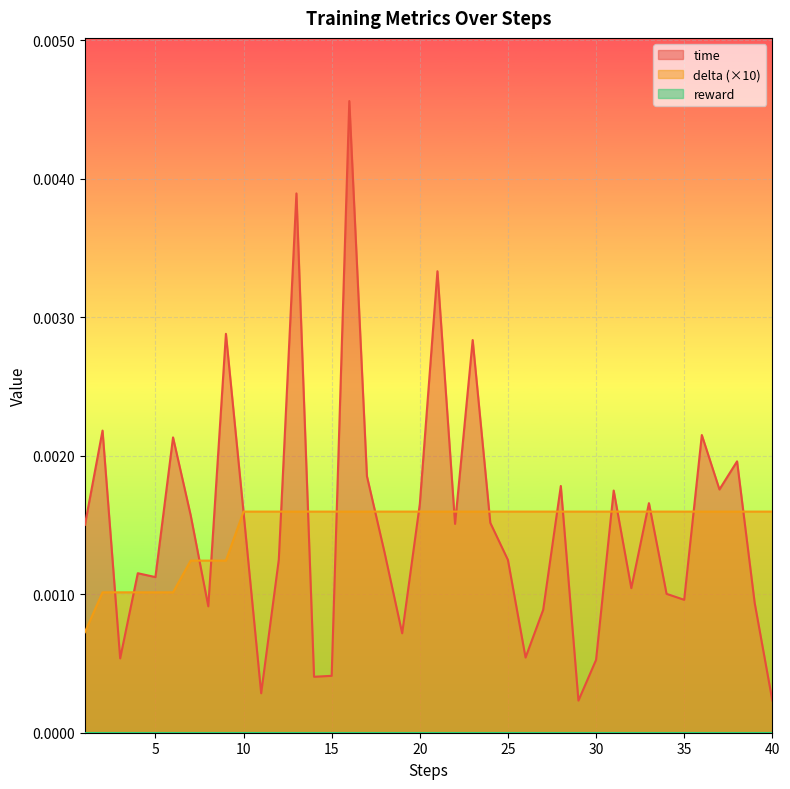

Rank the categories by delta value from lowest to highest.

1, 2, 3, 4, 5, 6, 7, 8, 9, 10, 11, 12, 13, 14, 15, 16, 17, 18, 19, 20, 21, 22, 23, 24, 25, 26, 27, 28, 29, 30, 31, 32, 33, 34, 35, 36, 37, 38, 39, 40